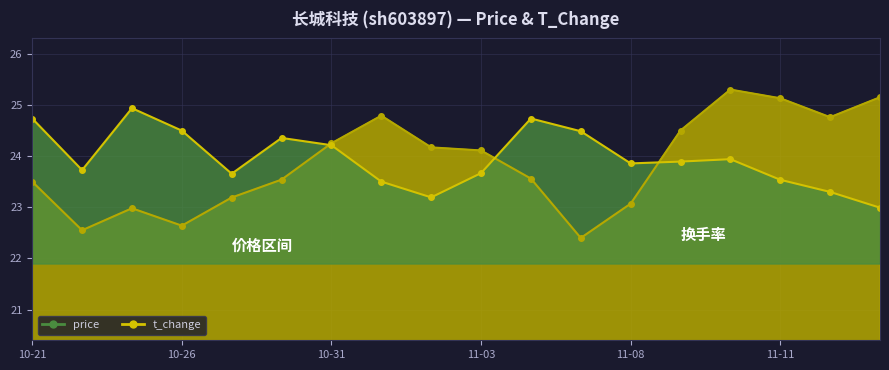

Reading left to right, extract all data points from this chart.

price: 10-21=23.5	10-24=22.6	10-25=23.0	10-26=22.6	10-27=23.2	10-28=23.5	10-31=24.2	11-01=24.8	11-02=24.2	11-03=24.1	11-04=23.6	11-07=22.4	11-08=23.1	11-09=24.5	11-10=25.3	11-11=25.1	11-14=24.8	11-15=25.1
t_change: 10-21=24.7	10-24=23.7	10-25=24.9	10-26=24.5	10-27=23.7	10-28=24.4	10-31=24.2	11-01=23.5	11-02=23.2	11-03=23.7	11-04=24.7	11-07=24.5	11-08=23.9	11-09=23.9	11-10=23.9	11-11=23.5	11-14=23.3	11-15=23.0